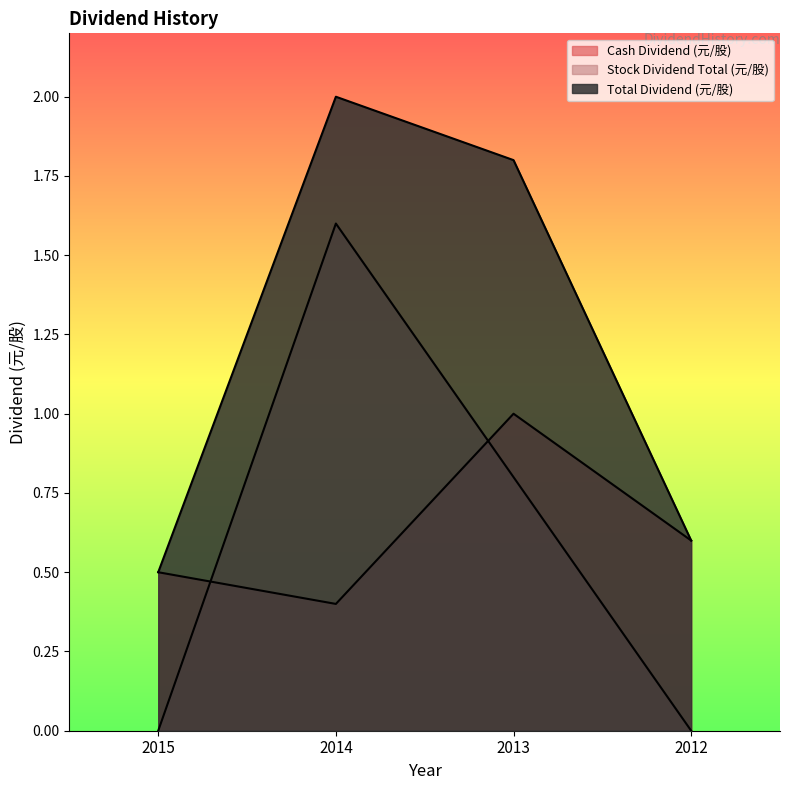

What is the value of the Cash Dividend (元/股) point at the 4th from the left?

0.6